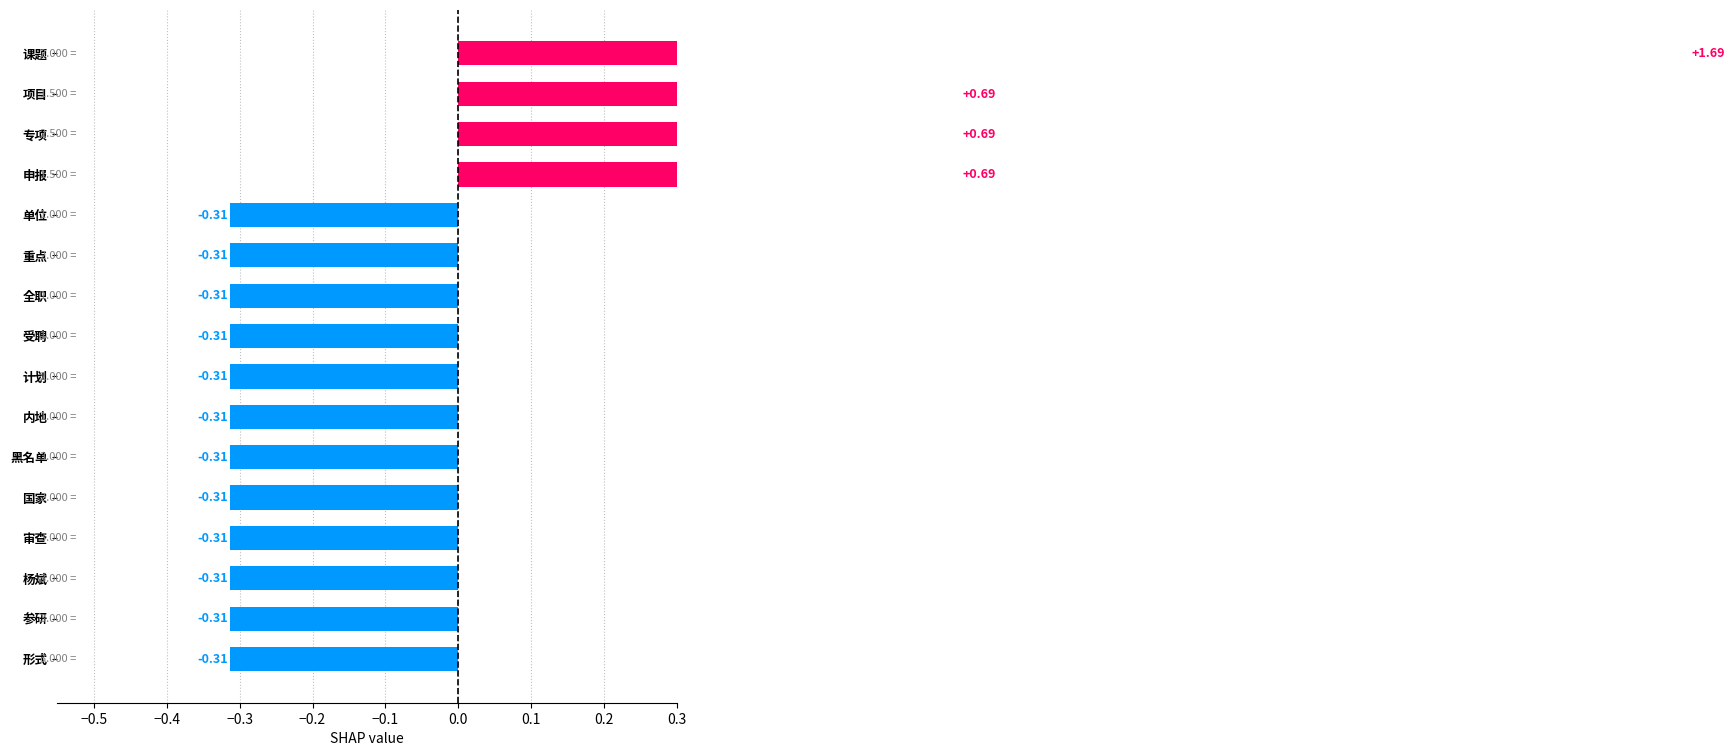

The value at 参研 is -0.3. True or false?

True